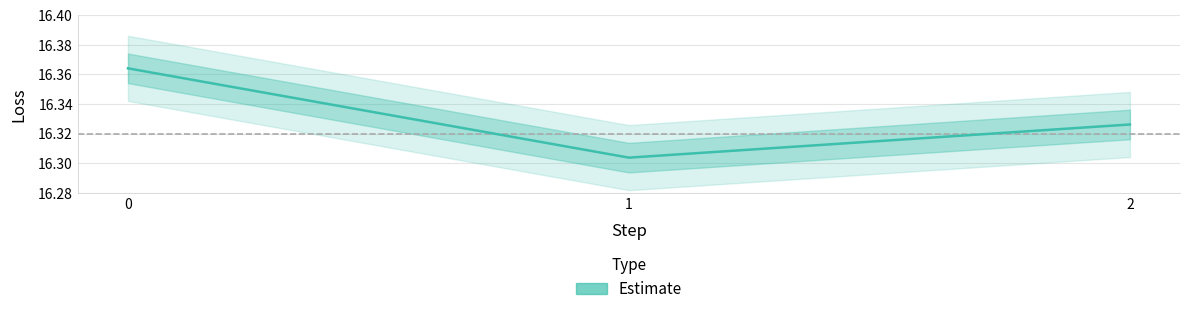

Which label corresponds to the smallest value in the chart?

1